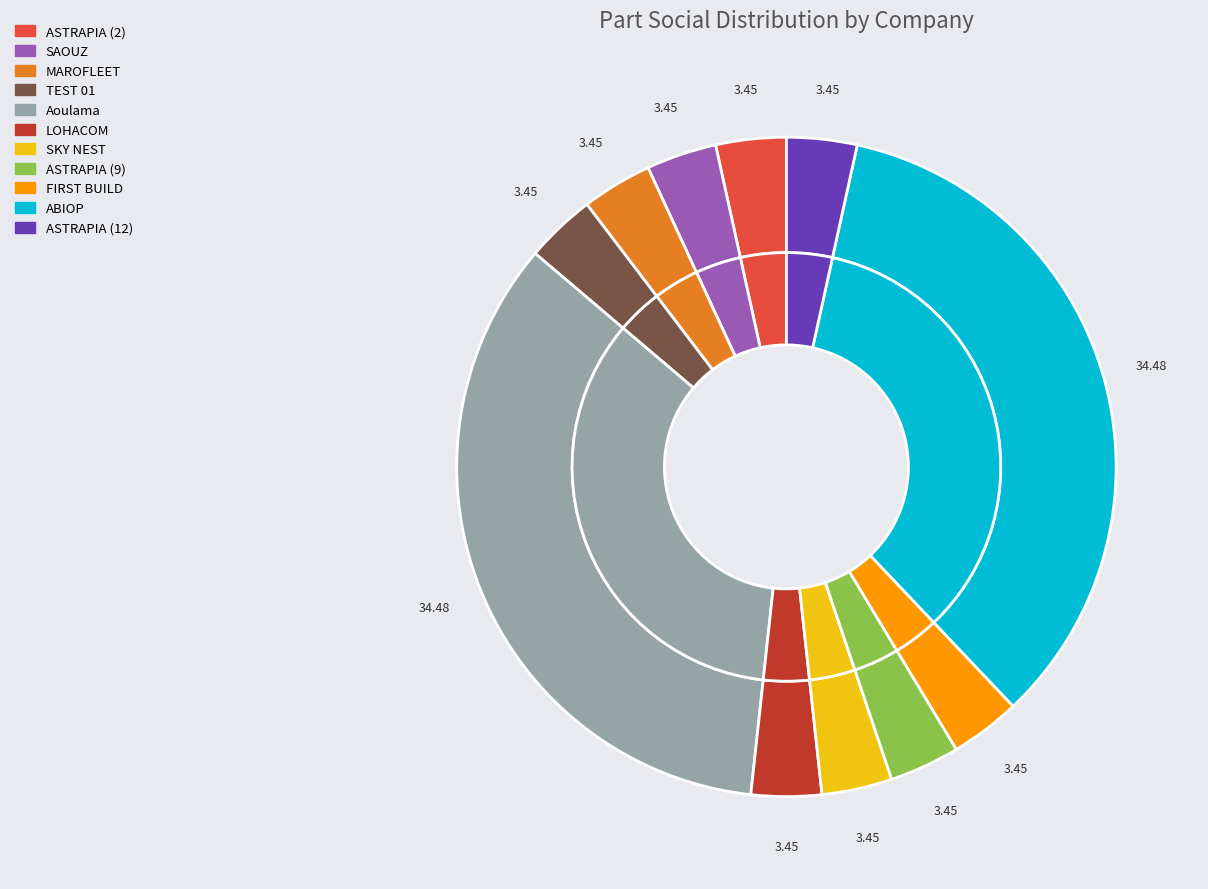

The ASTRAPIA (2) slice represents 17% of the pie. True or false?

False